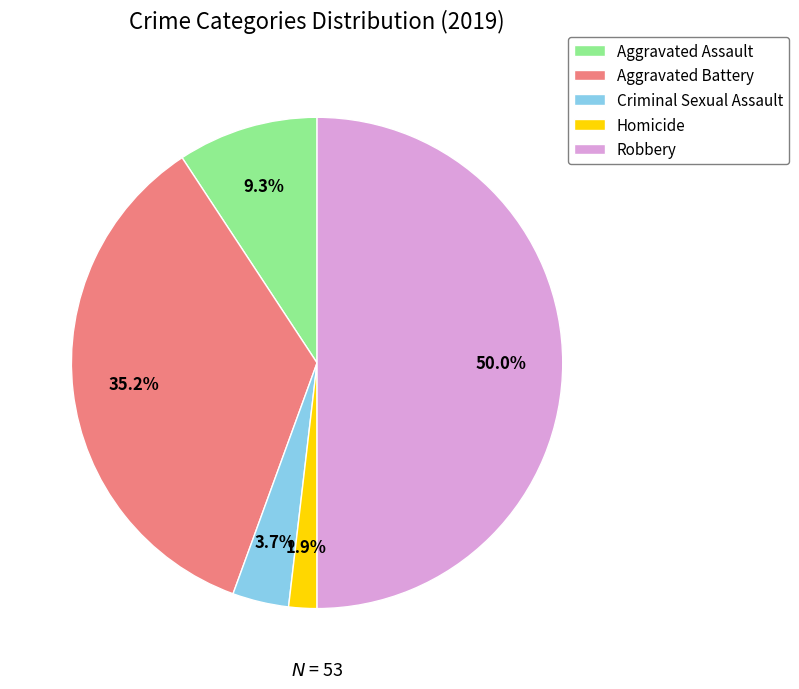

To the nearest percent, what is the difference between the largest and smallest slice percentages?

48%